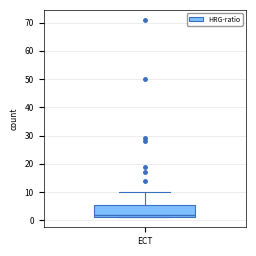

Where does the upper whisker of the box for ECT end on the y-axis? The values are not printed on the chart, so give them approximately, as read against the axis.

10